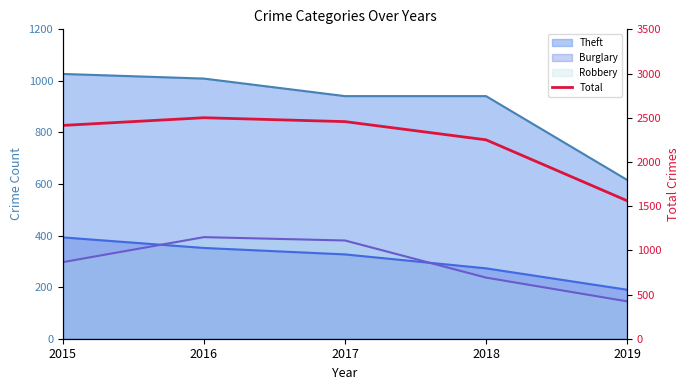

Reading left to right, list all the values displayed in this chart.

2015=2413	2016=2500	2017=2456	2018=2250	2019=1561